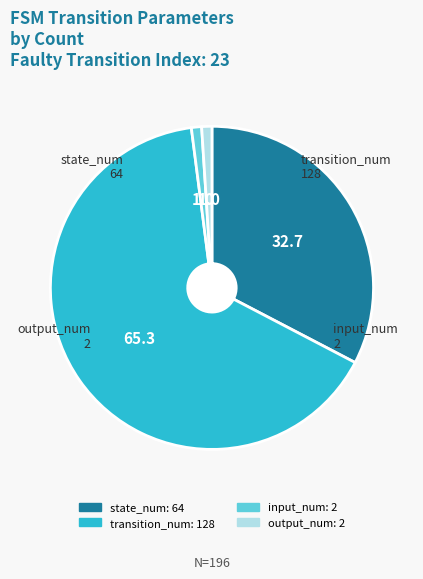

Do transition_num and output_num together represent more than half of the pie?

Yes